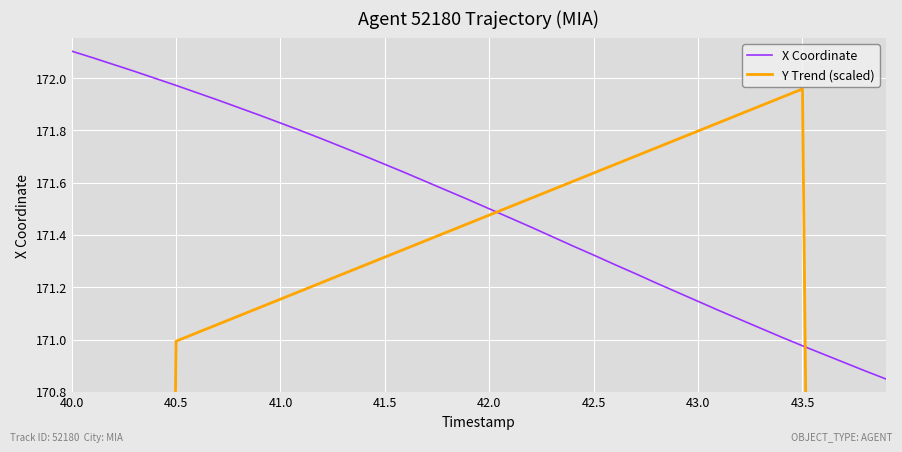

True or false: Y Trend (scaled) has more than 1 points higher than both neighbors.

False